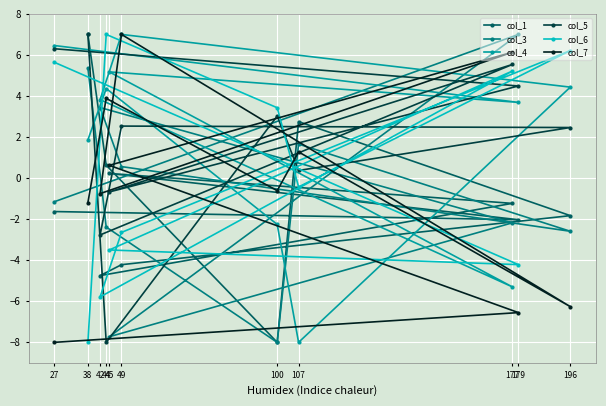

Between which two adjacent categories do col_1 and col_6 first intersect?

38 and 44